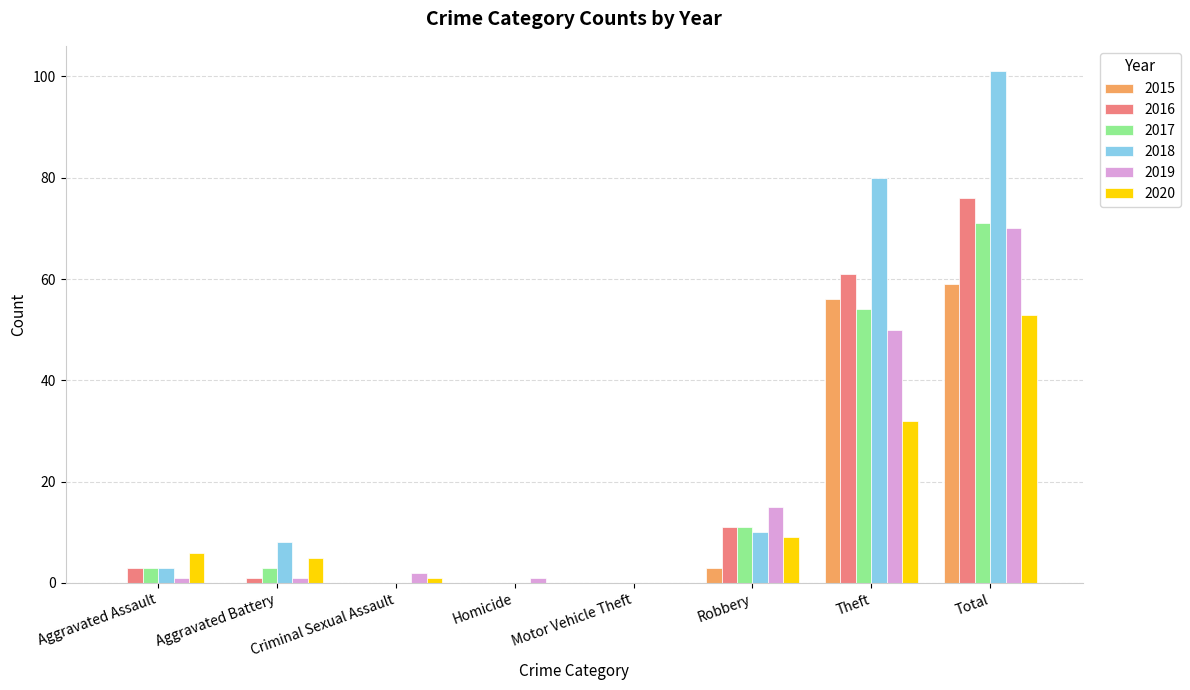

Reading left to right, what are all the values shown in this chart?

2015: 0	0	0	0	0	3	56	59
2016: 3	1	0	0	0	11	61	76
2017: 3	3	0	0	0	11	54	71
2018: 3	8	0	0	0	10	80	101
2019: 1	1	2	1	0	15	50	70
2020: 6	5	1	0	0	9	32	53